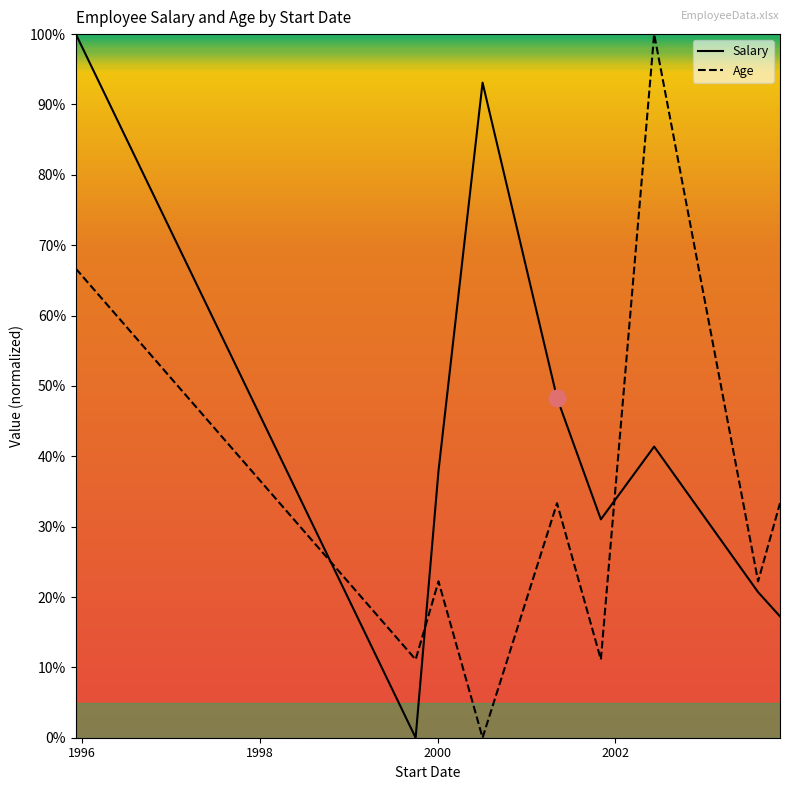

What are all the series names shown in the legend?

Salary, Age